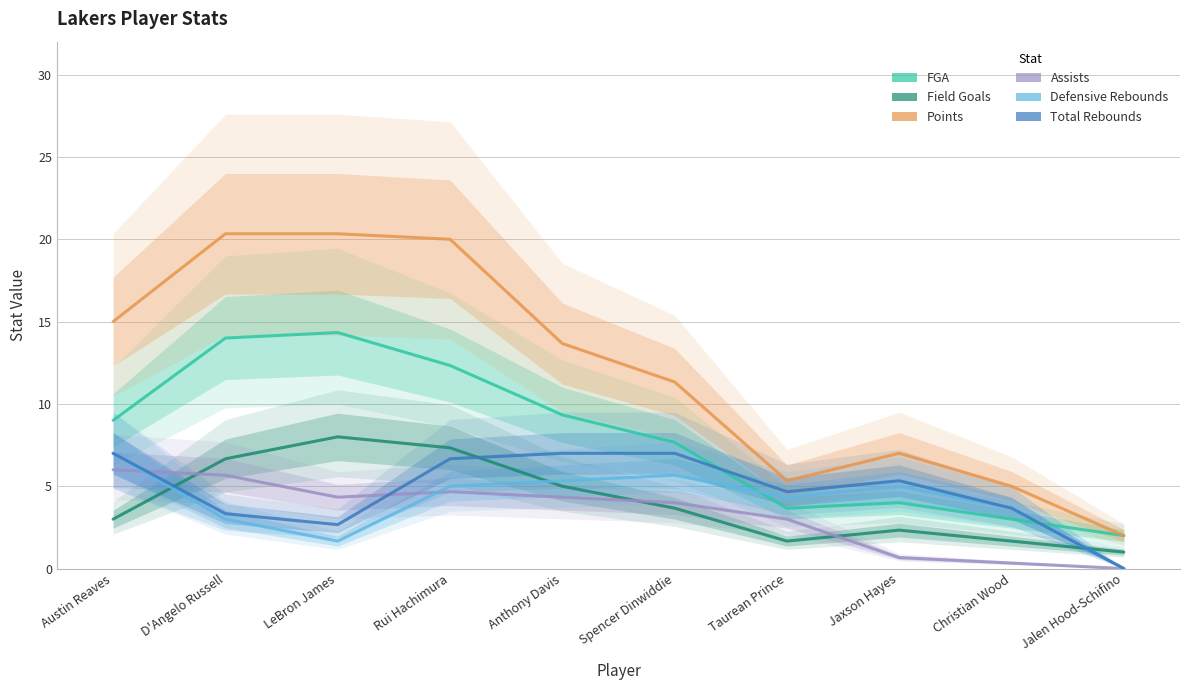

Between Taurean Prince and Anthony Davis, which is larger?

Anthony Davis